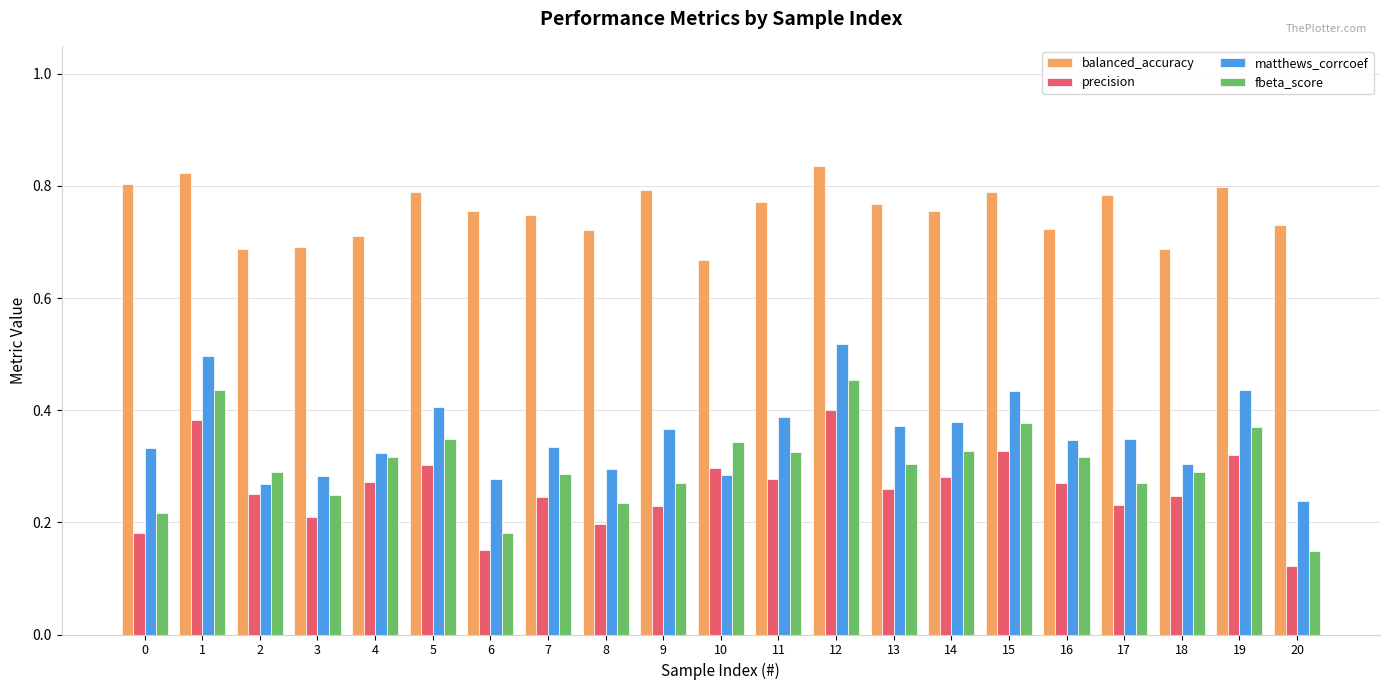

Rank the series by their maximum value, from highest to lowest.

balanced_accuracy, matthews_corrcoef, fbeta_score, precision